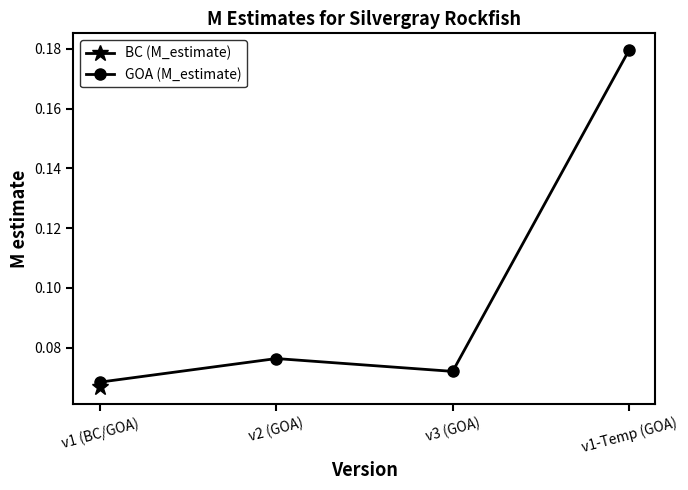

True or false: the data shows 0.2 at v1-Temp (GOA).

True